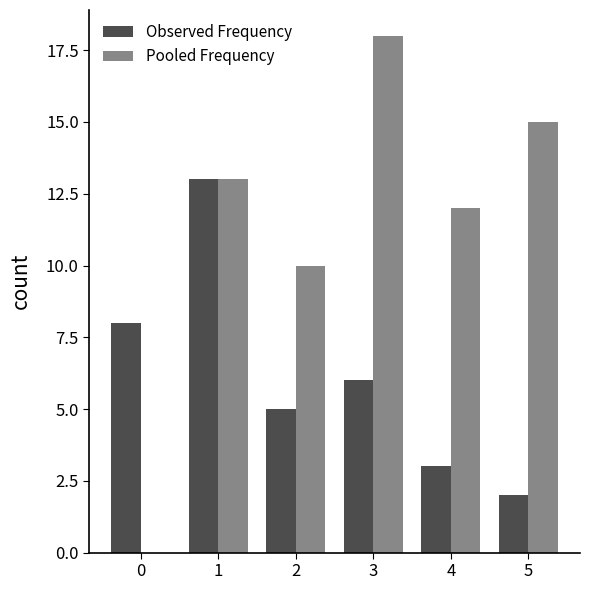

How many data points does each series have?

6